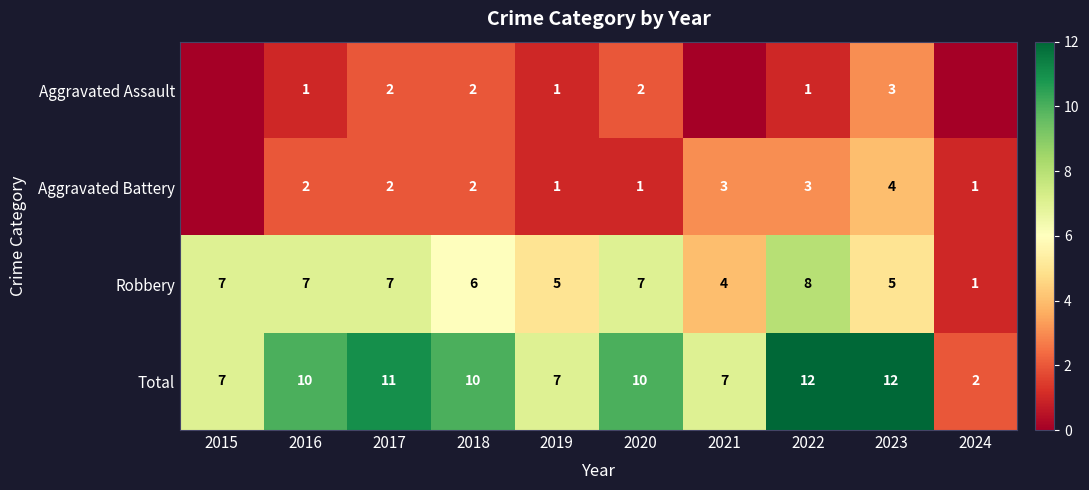

What is the difference between the Total values at 2018 and 2015?

3